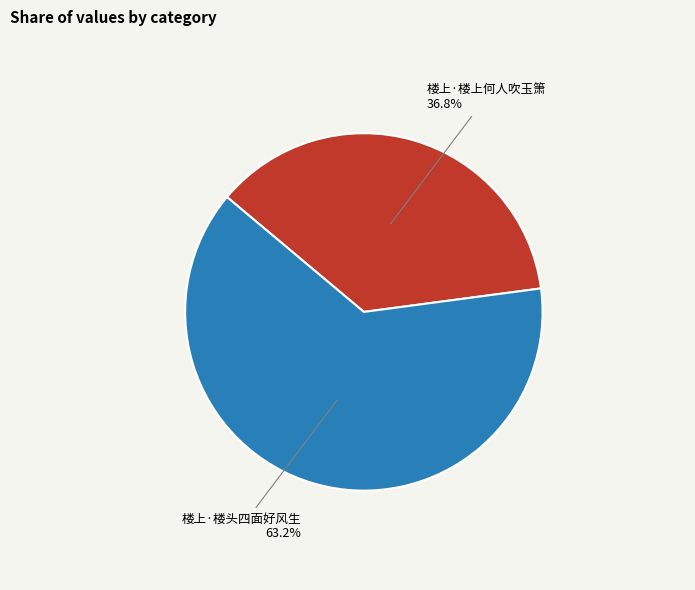

Is there any slice that represents more than half of the pie?

Yes